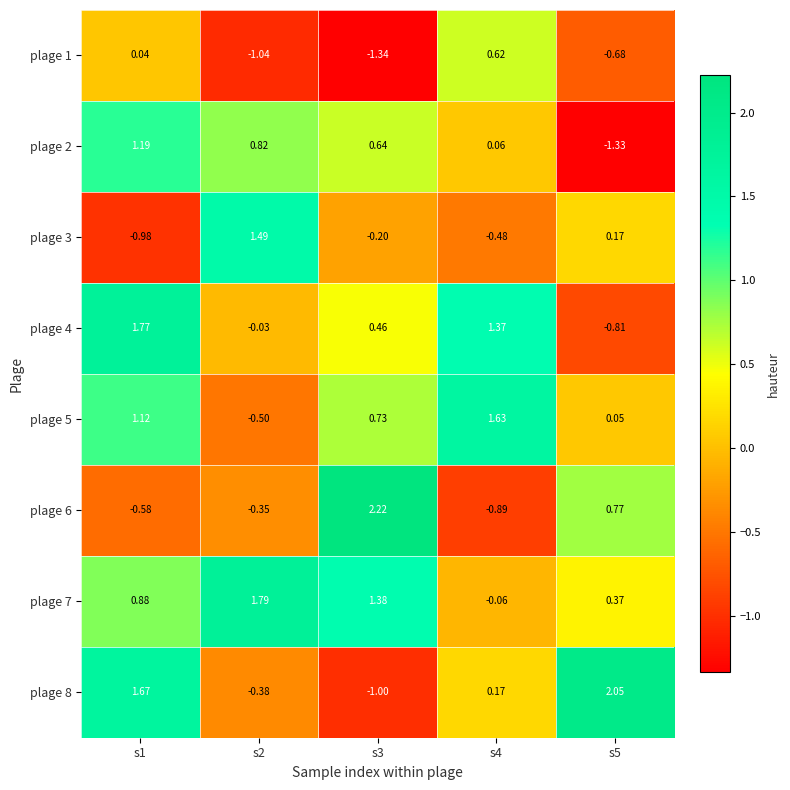

How many values in the plage 5 series exceed 0?

4